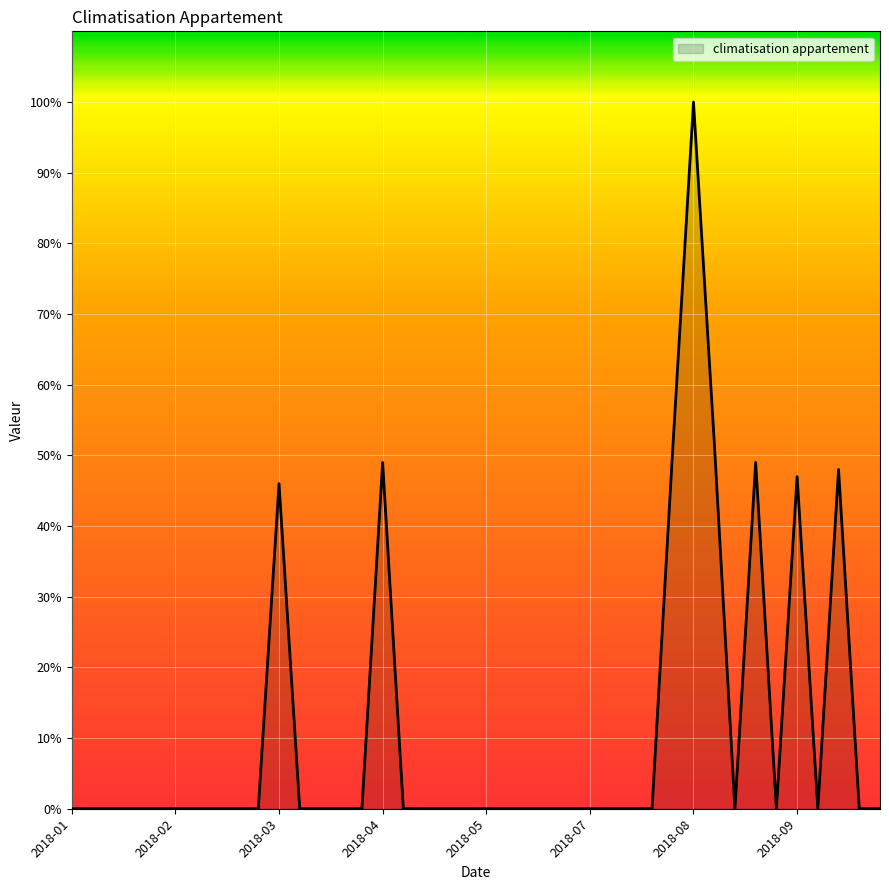

What is the difference between the maximum and minimum values?

100